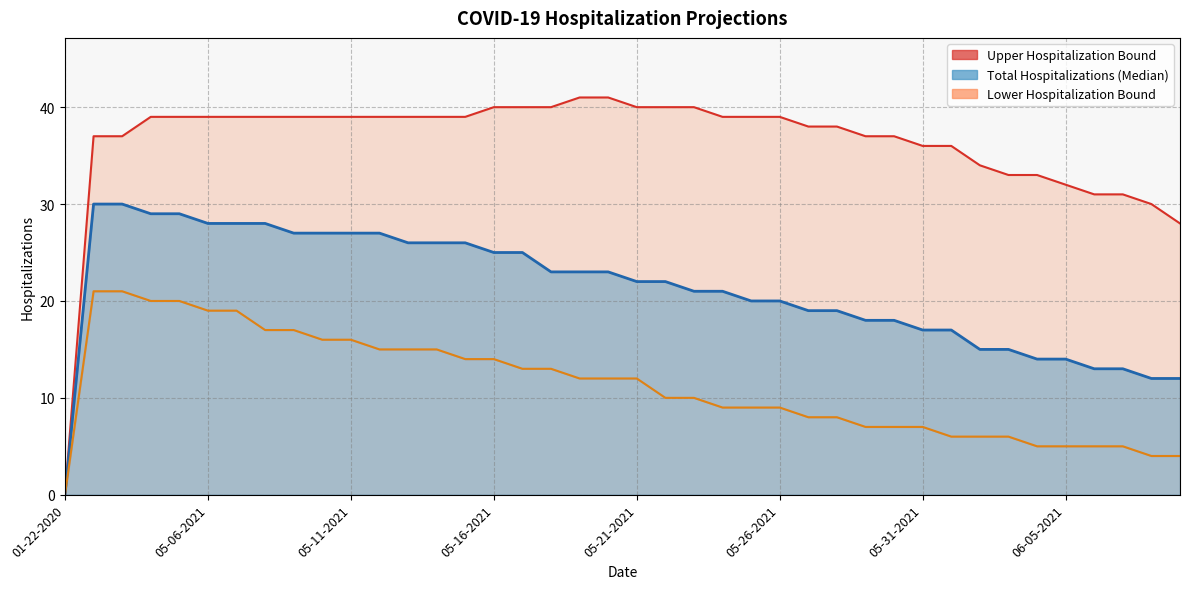

Which series has the widest spread of values?

Upper Hospitalization Bound